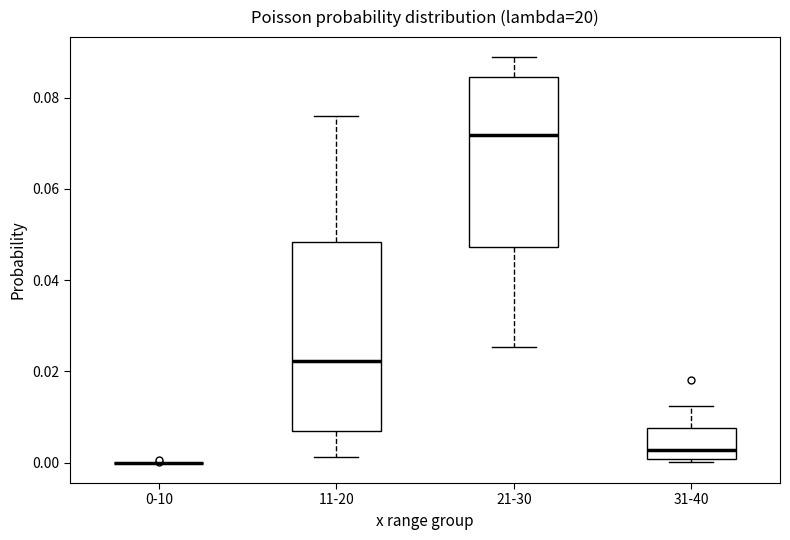

Reading left to right, transcribe this box plot: for each box, give where its median line is, the range the box spans, and where its two whiskers end, as read against the y-axis. The values are not printed on the chart, so give them approximately, as read against the axis.

0-10: box collapsed to a line at 0.000, whiskers 0.000 to 0.000
11-20: median 0.022, box 0.008 to 0.048, whiskers 0.002 to 0.076
21-30: median 0.072, box 0.048 to 0.084, whiskers 0.026 to 0.088
31-40: median 0.002, box 0.000 to 0.008, whiskers 0.000 (just below the box's lower edge) to 0.012